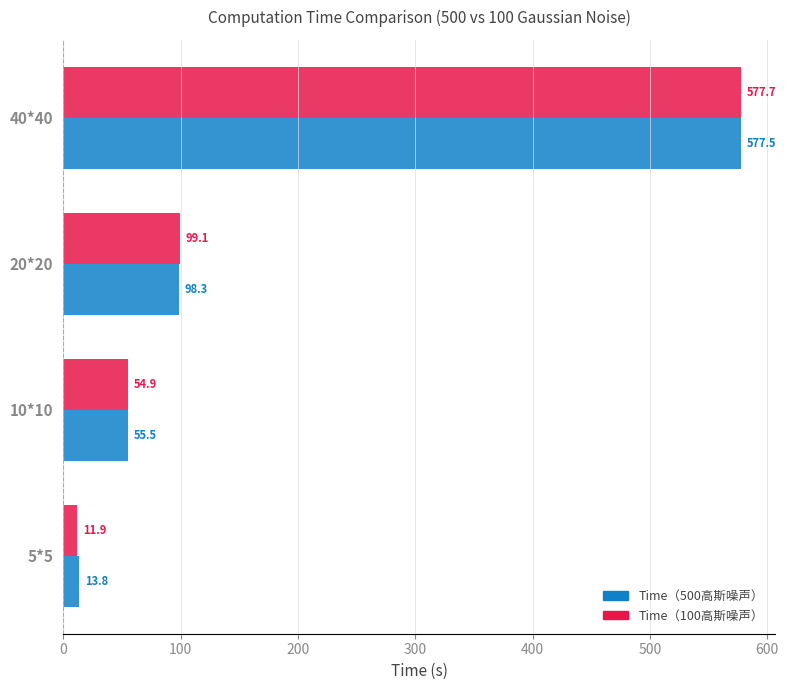

What are all the series names shown in the legend?

Time（500高斯噪声）, Time（100高斯噪声）